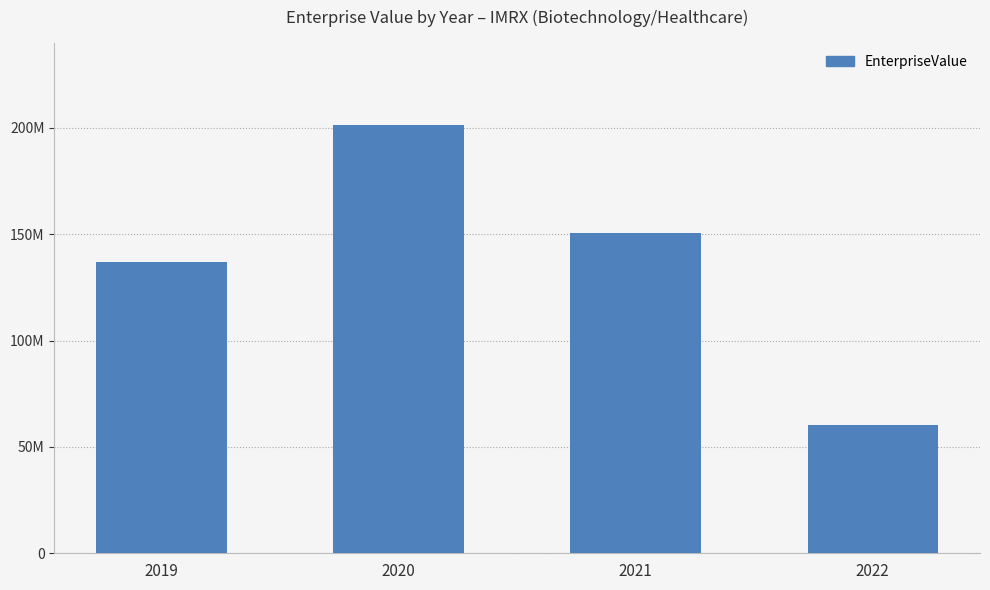

At which label does the data first exceed 150593778?

2020